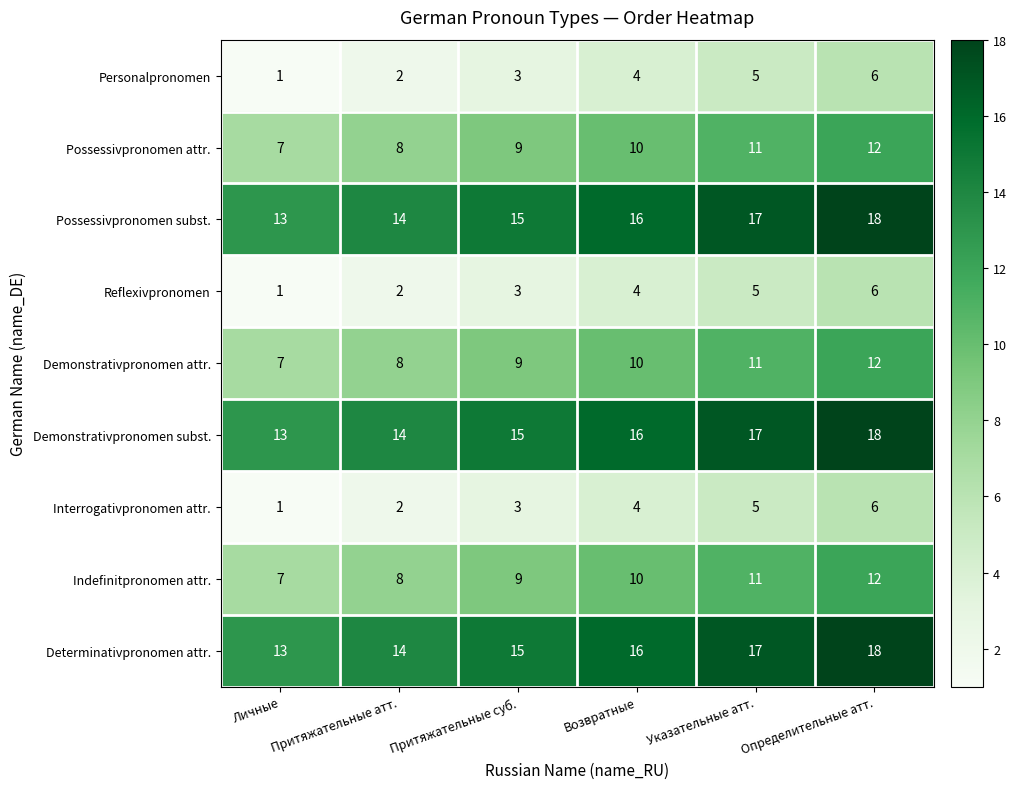

At which category does the chart reach its minimum across all series?

Личные